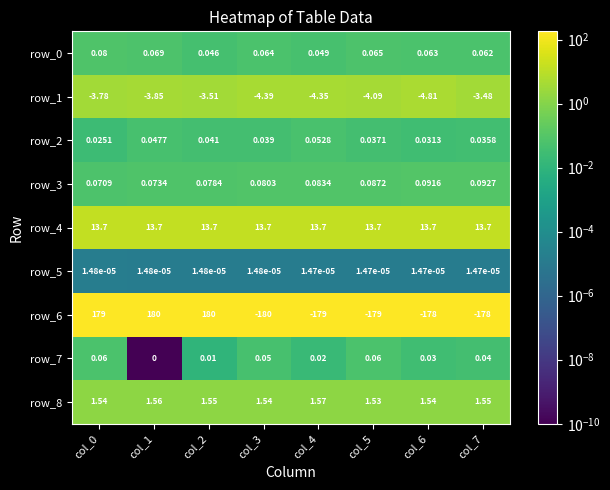

Is the value of row_3 at col_7 greater than the value of row_1 at col_2?

Yes